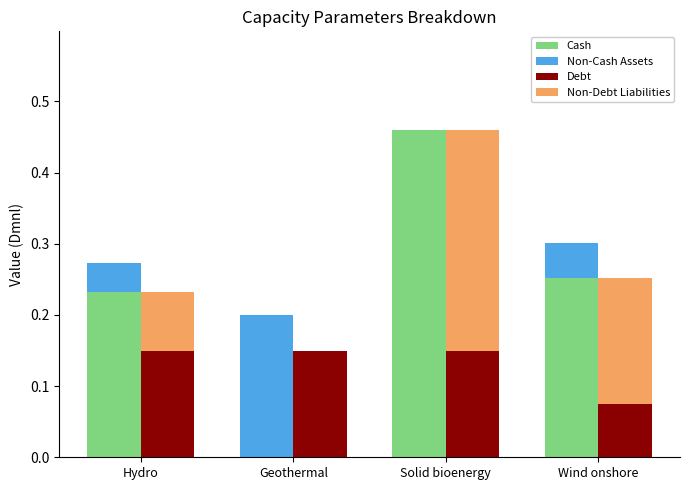

True or false: Cash has a value of 0.3 at Hydro.

False